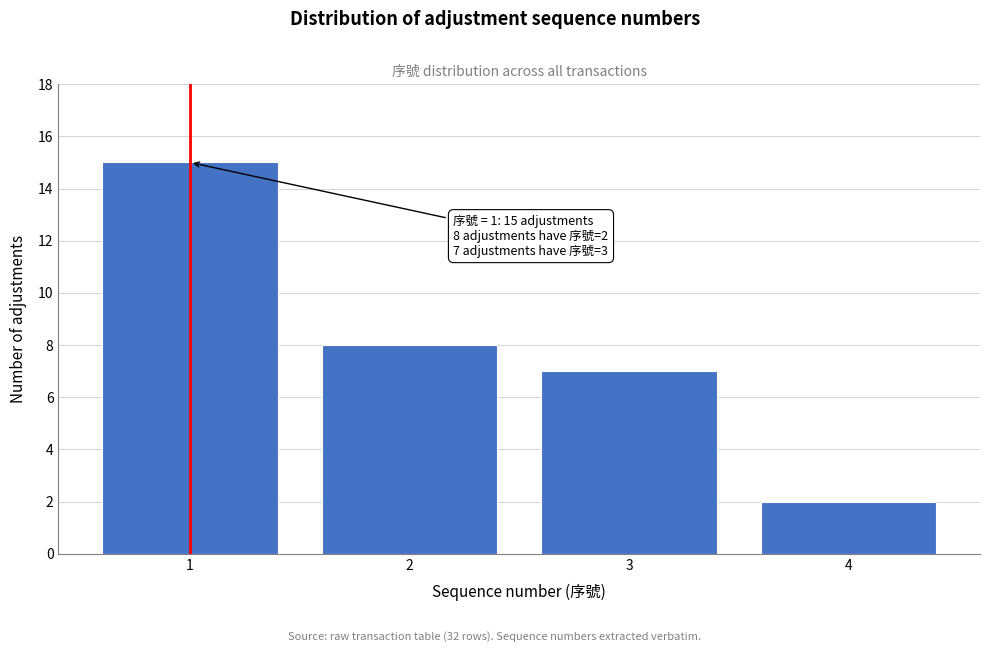

Reading left to right, extract all data points from this chart.

1=15	2=8	3=7	4=2